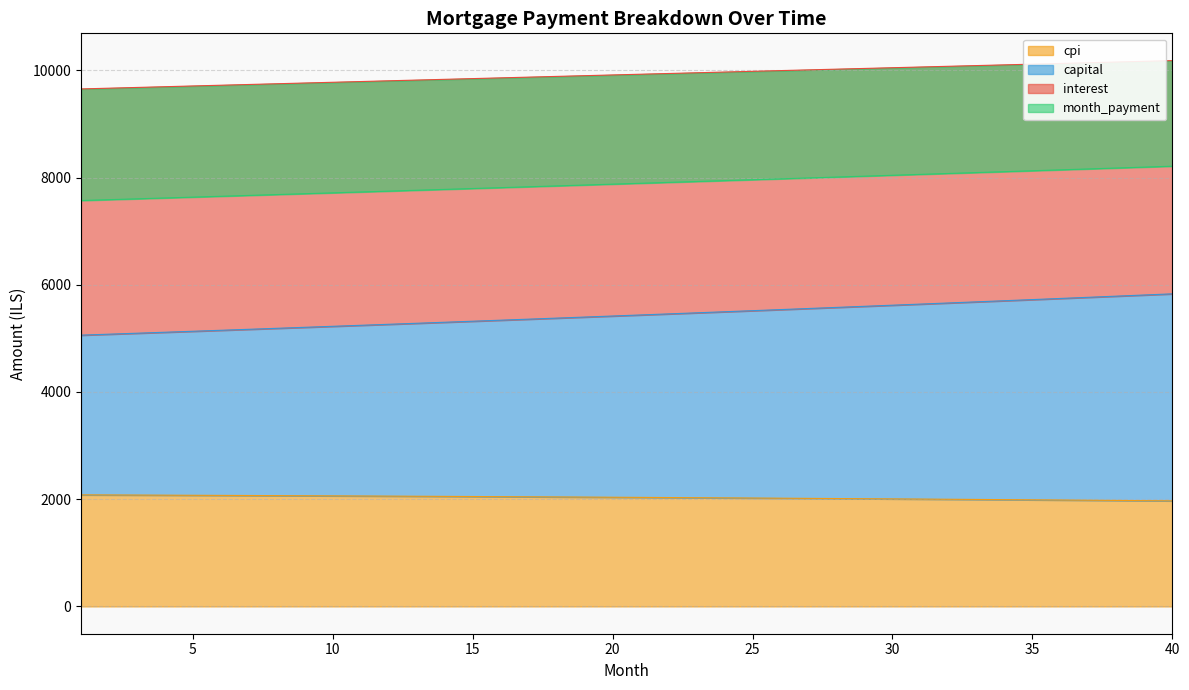

Between 29 and 39, which is larger?

29